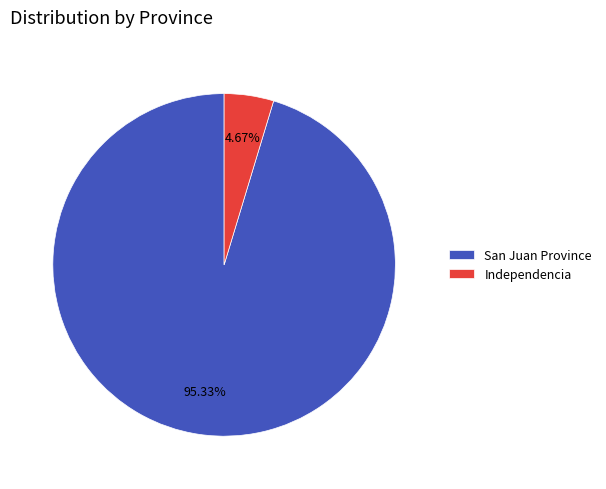

How much of the chart is everything except Independencia?

95.3%